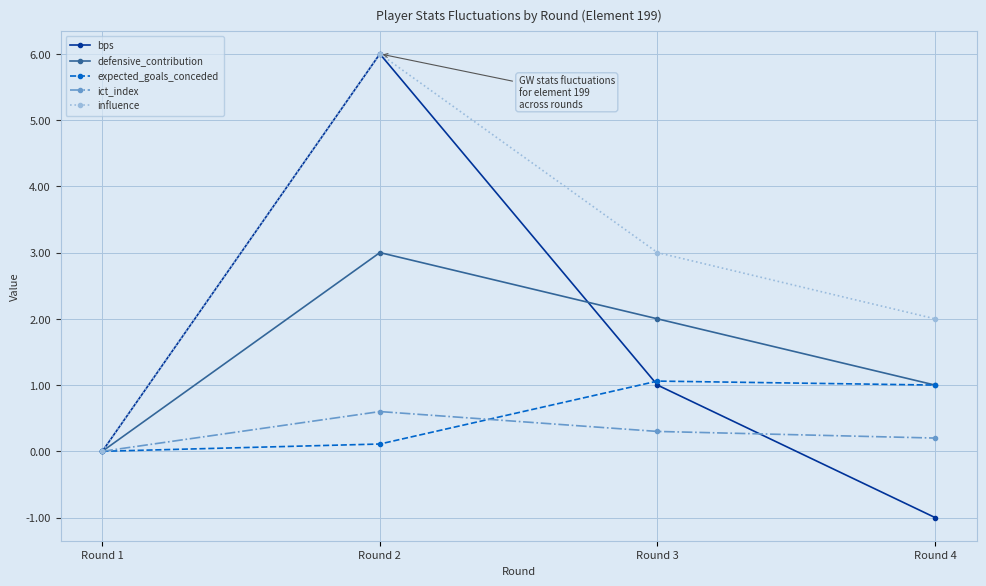

Count the influence values in the range 2 to 6.

3